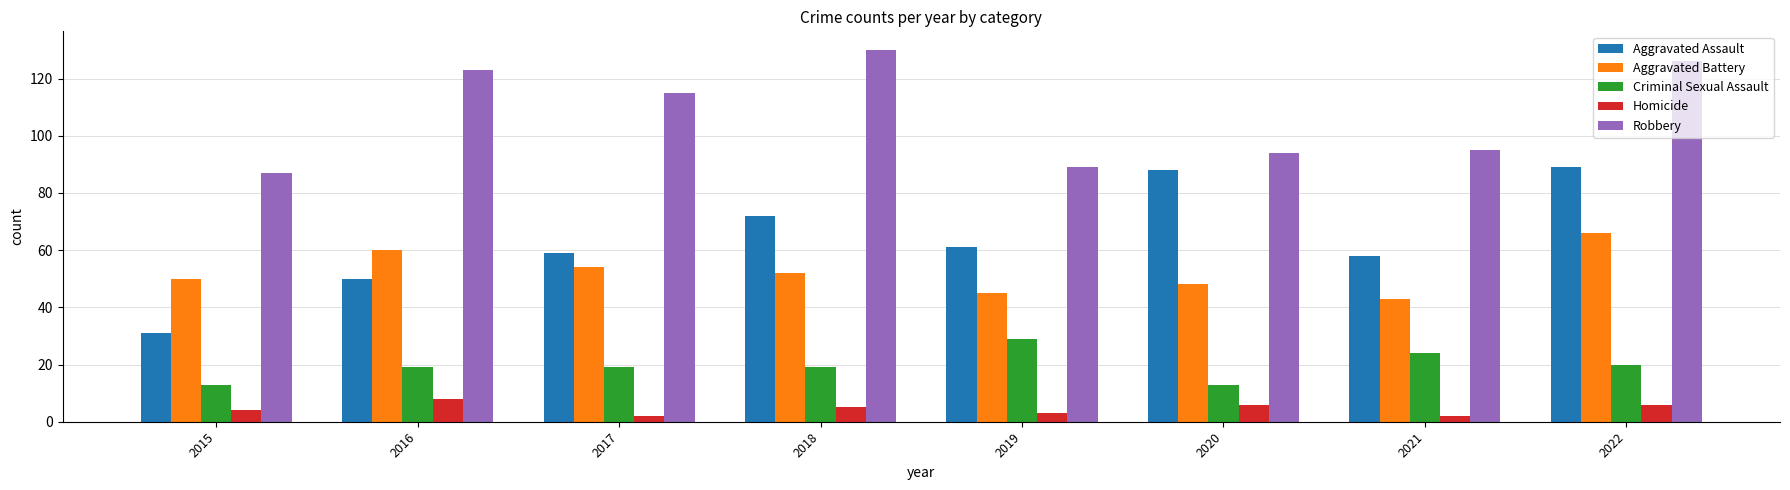

What is the value of the Aggravated Assault bar at the 1st from the left?

31